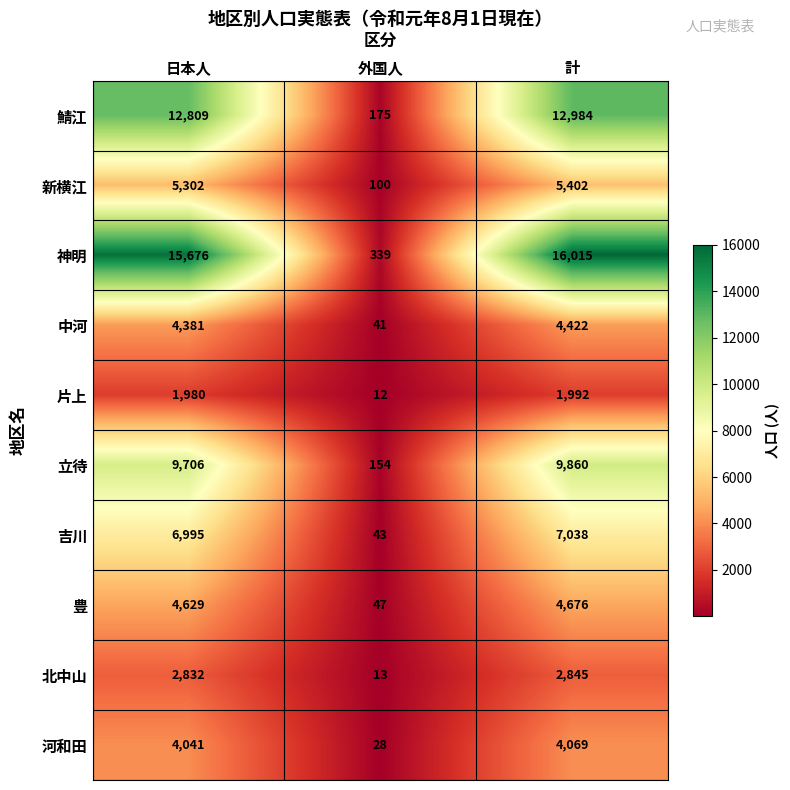

The value of 新横江 at 日本人 is 7337. True or false?

False